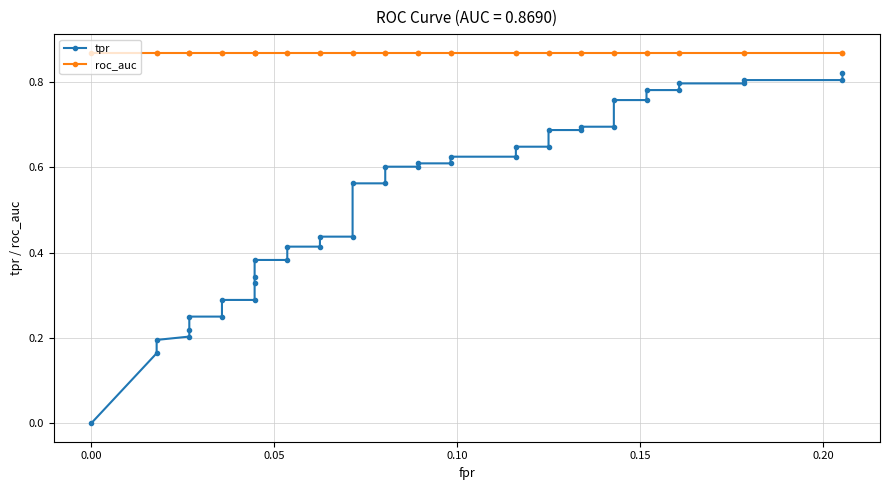

What is the value of the roc_auc point at the 13th from the left?

0.9